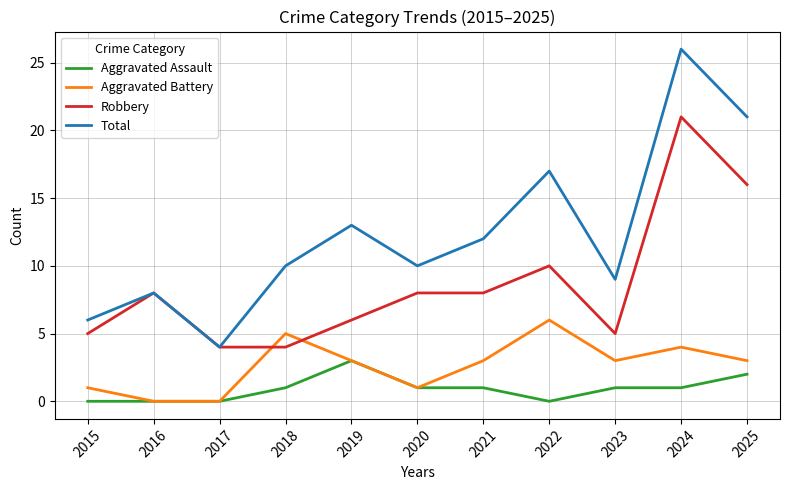

Reading left to right, what are all the values shown in this chart?

Aggravated Assault: 2015=0	2016=0	2017=0	2018=1	2019=3	2020=1	2021=1	2022=0	2023=1	2024=1	2025=2
Aggravated Battery: 2015=1	2016=0	2017=0	2018=5	2019=3	2020=1	2021=3	2022=6	2023=3	2024=4	2025=3
Robbery: 2015=5	2016=8	2017=4	2018=4	2019=6	2020=8	2021=8	2022=10	2023=5	2024=21	2025=16
Total: 2015=6	2016=8	2017=4	2018=10	2019=13	2020=10	2021=12	2022=17	2023=9	2024=26	2025=21